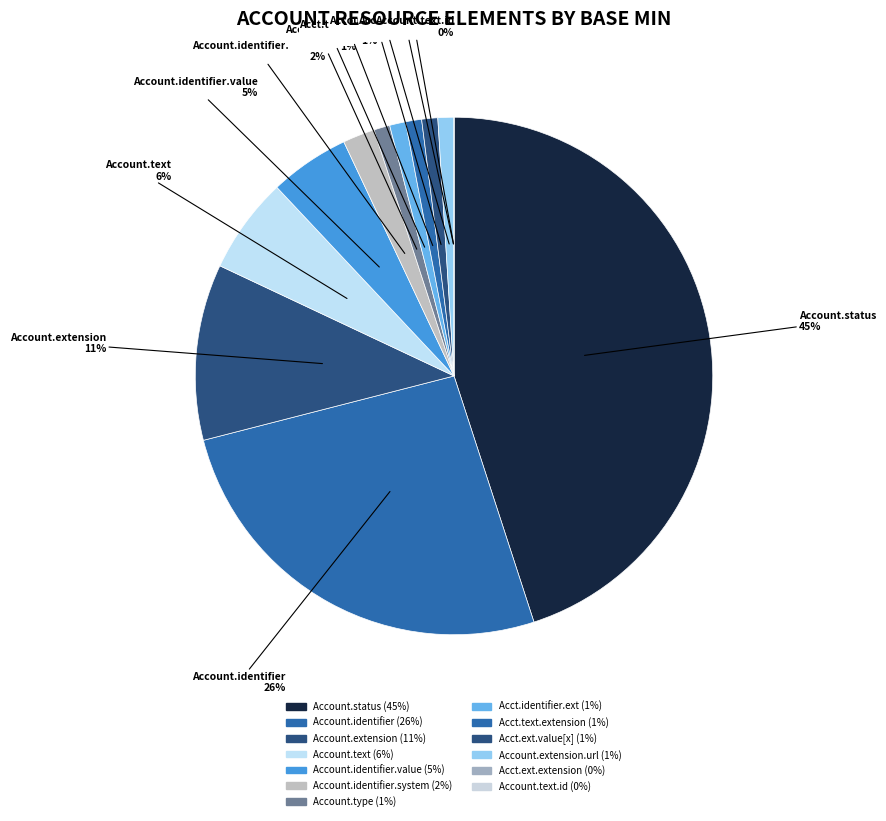

Count the number of slices in the pie.

13